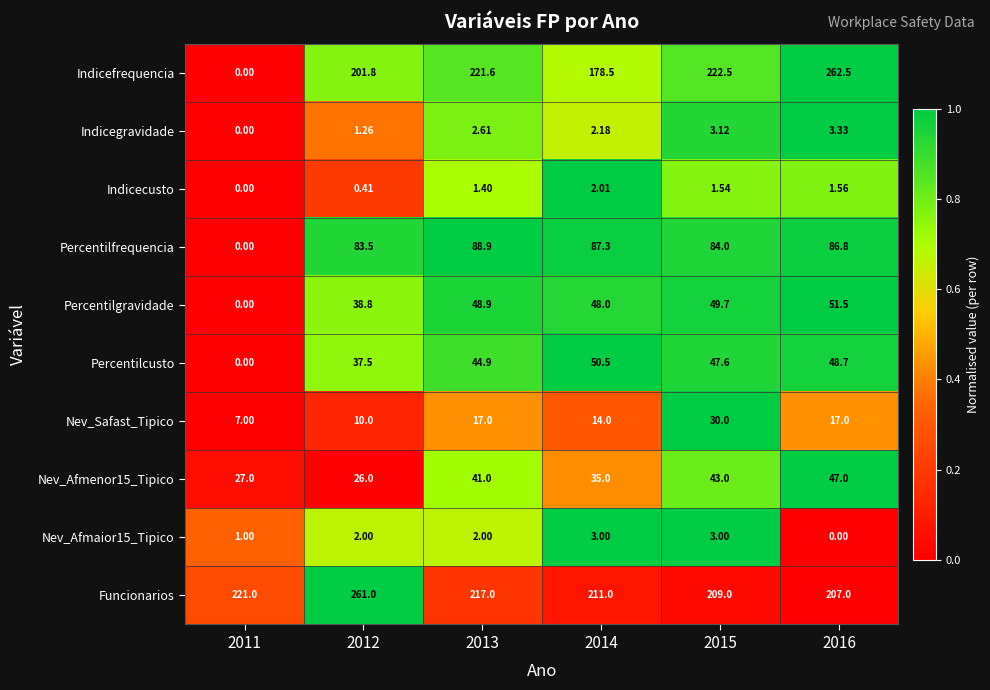

At which category is the sum across all series the highest?

2016